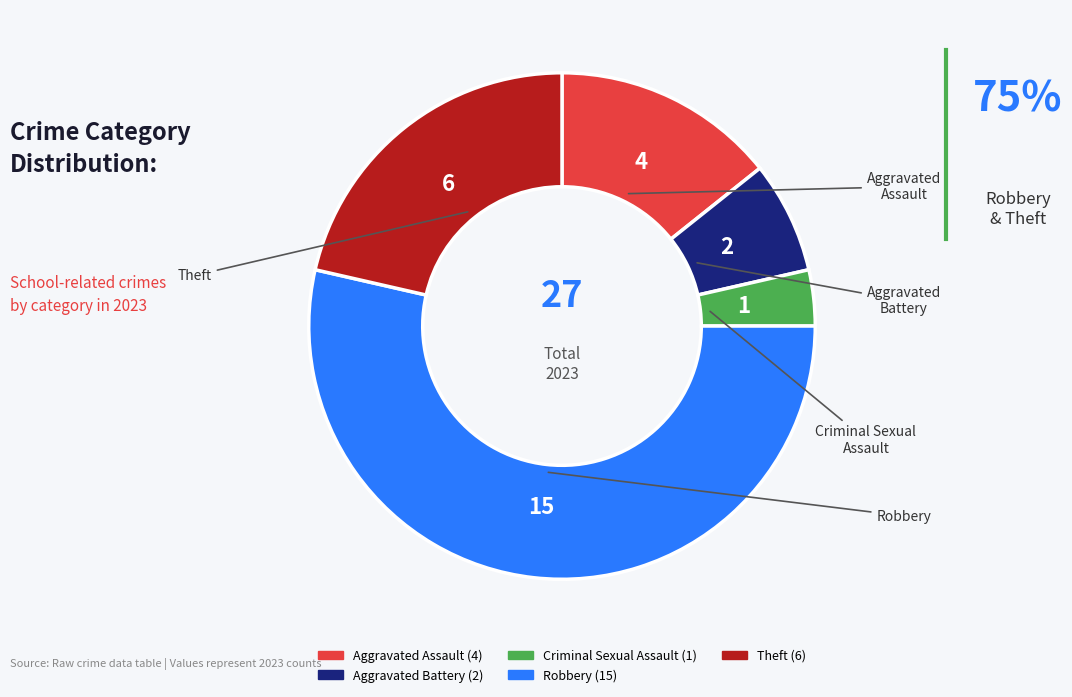

Is it true that Aggravated Battery is 2% of the pie?

False